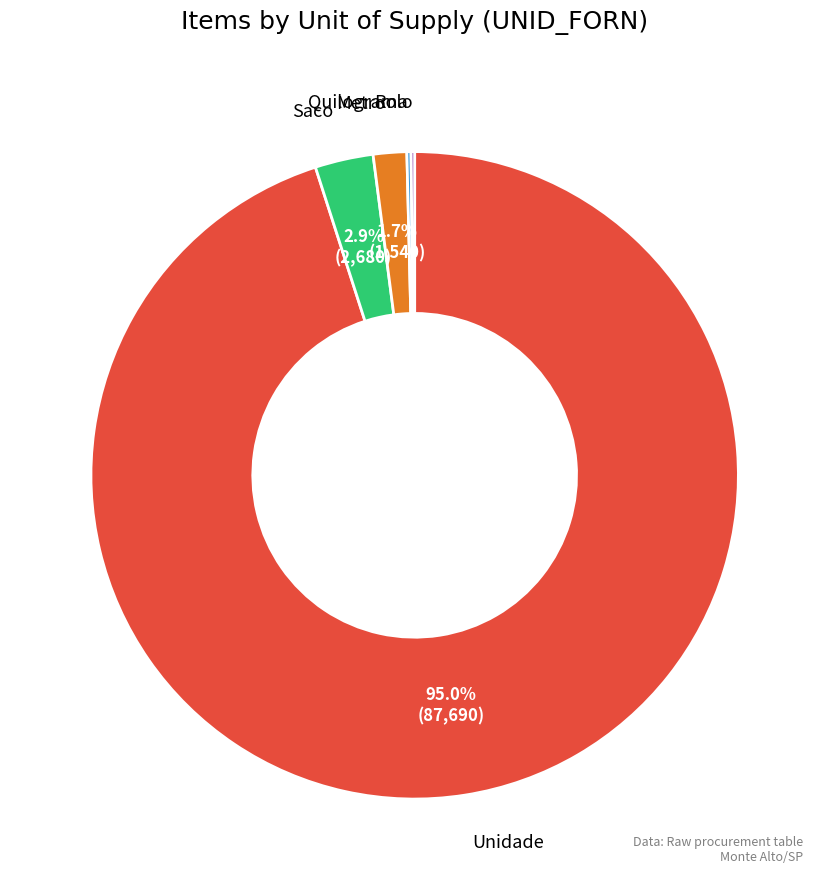

To the nearest percent, what is the average slice percentage?

20%